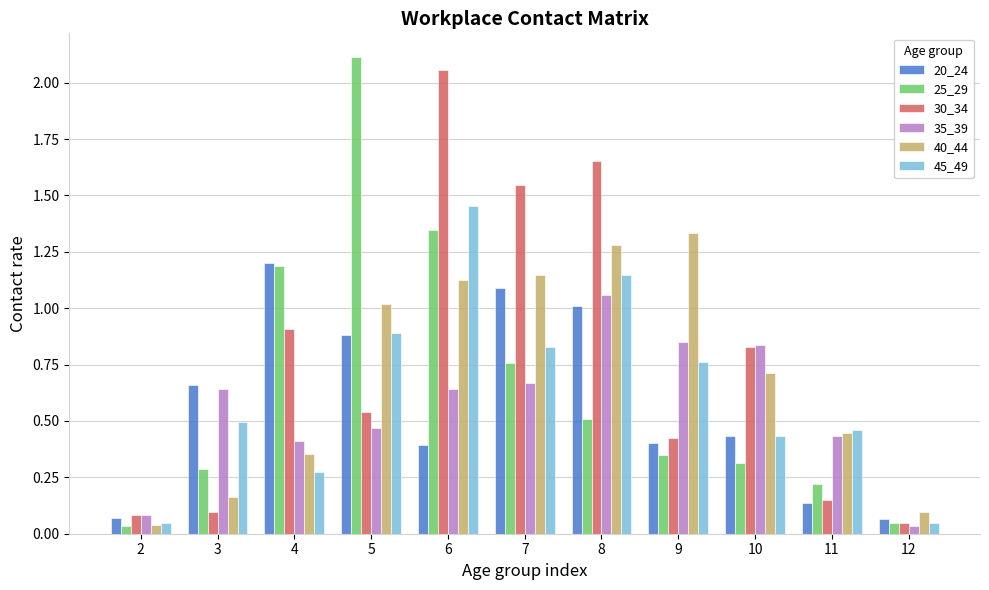

What is the sum of all 35_39 values?

6.1